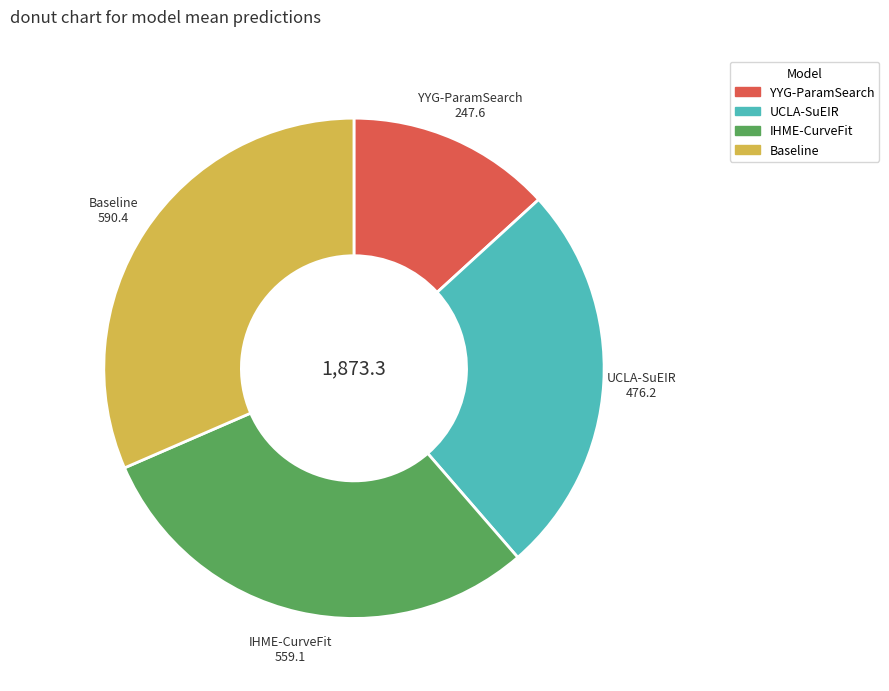

Which category has the biggest portion of the pie?

Baseline